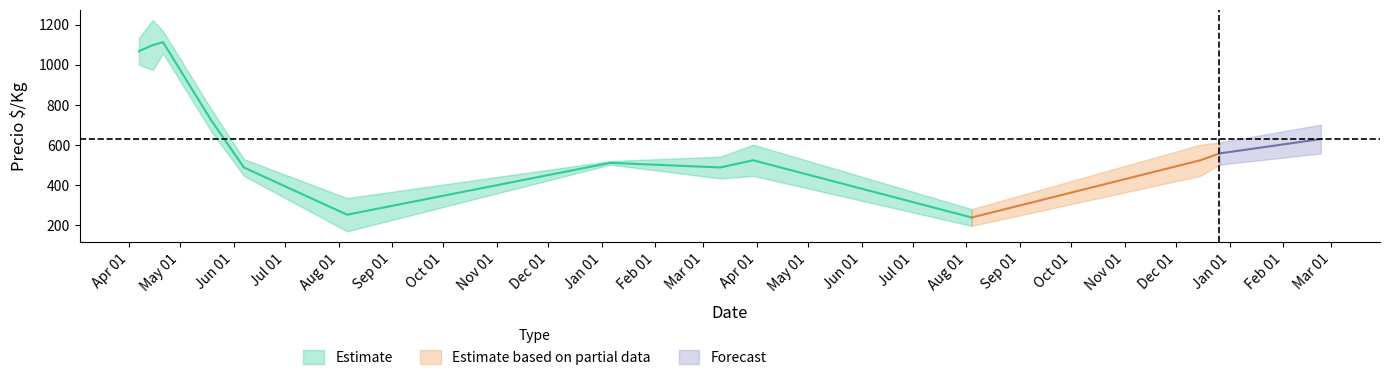

True or false: Precio_min has a value of 1000 at 2021-04-07.

True